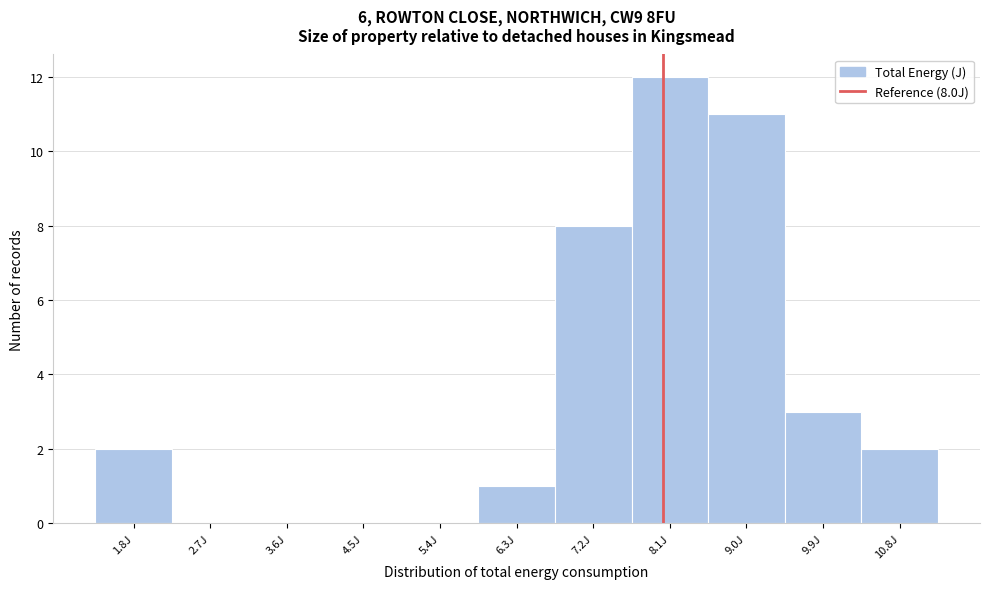

Which range on the x-axis has the tallest bar?

7.6 to 8.5